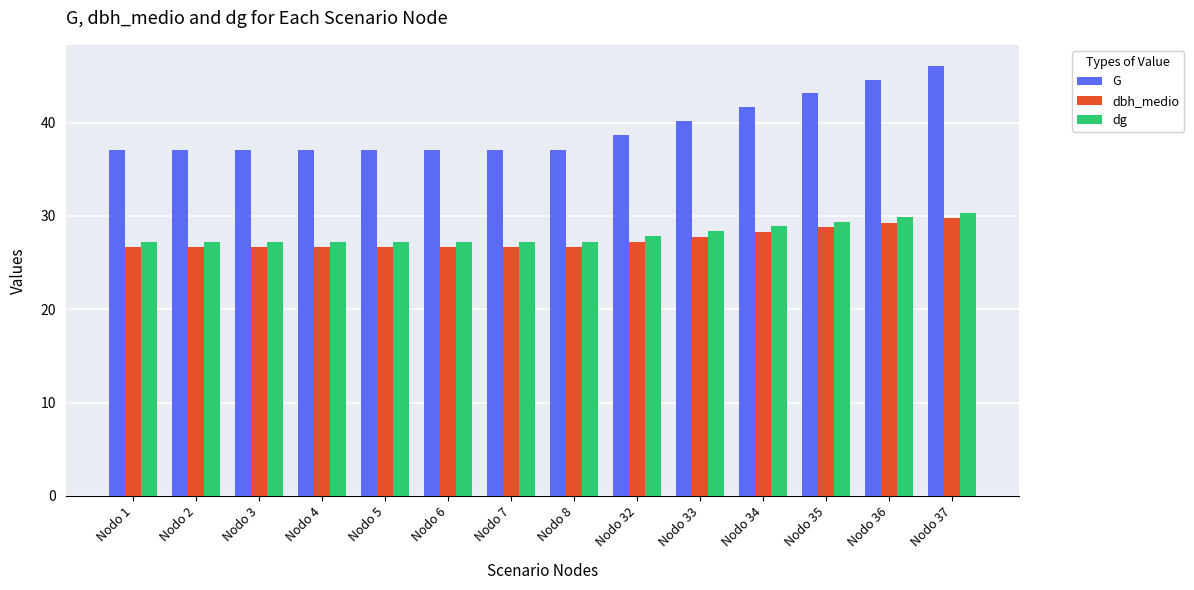

Is the value of dg at Nodo 2 greater than the value of dbh_medio at Nodo 34?

No